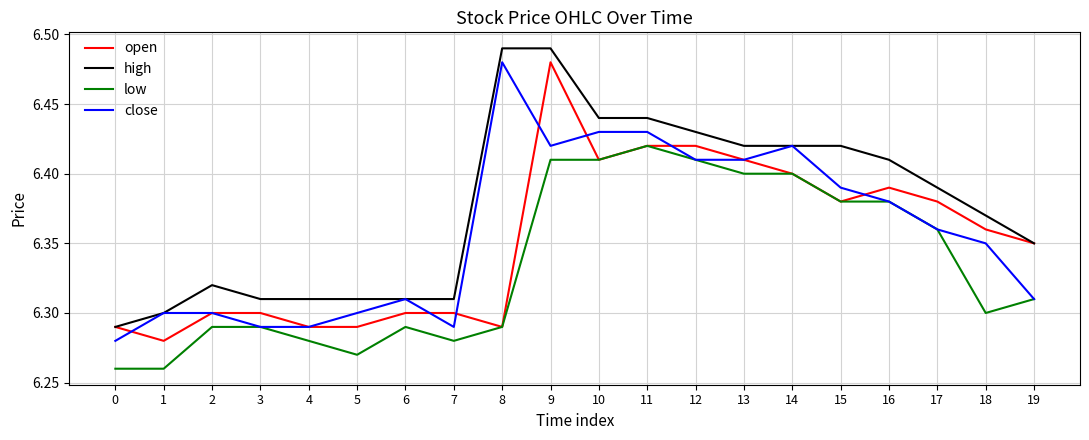

The value of open at 7 is 6.3. True or false?

True